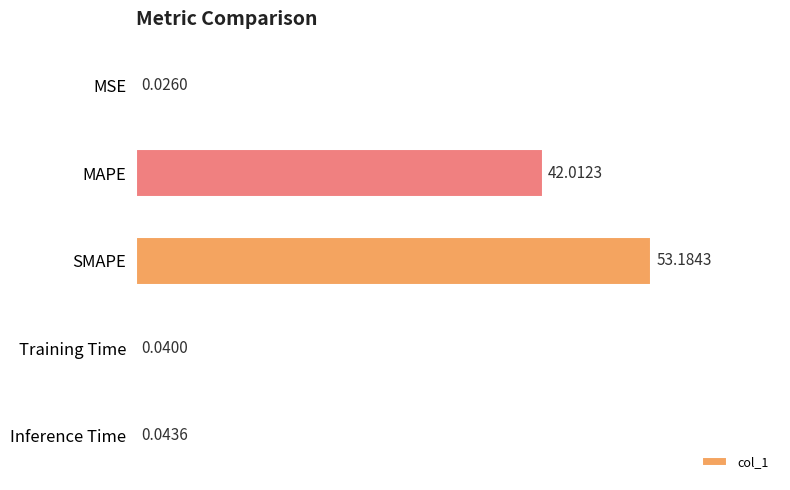

What is the sum of all values?

95.3